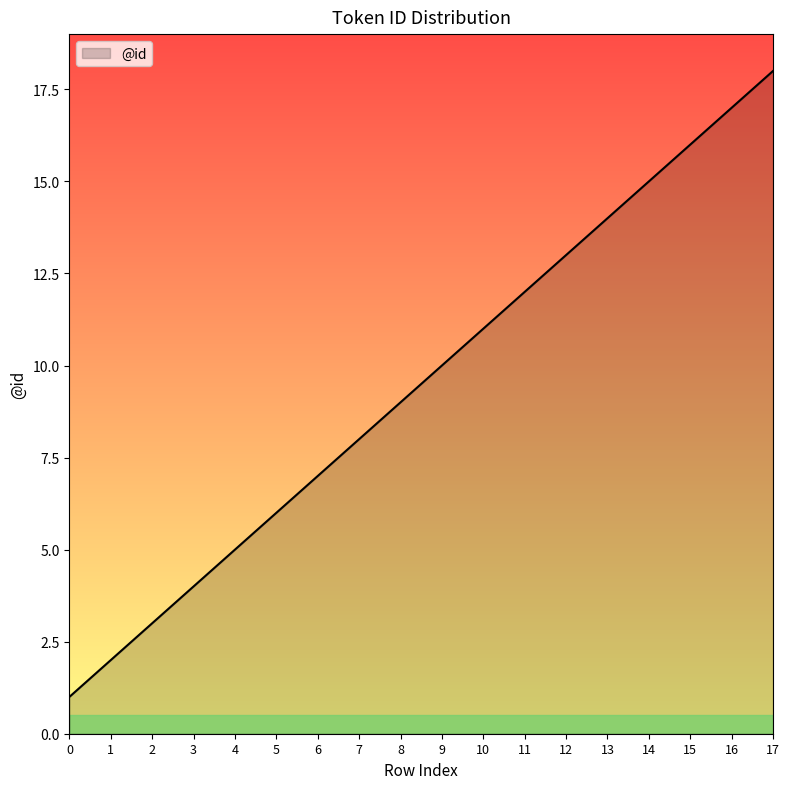

At which label is the value closest to 9?

8